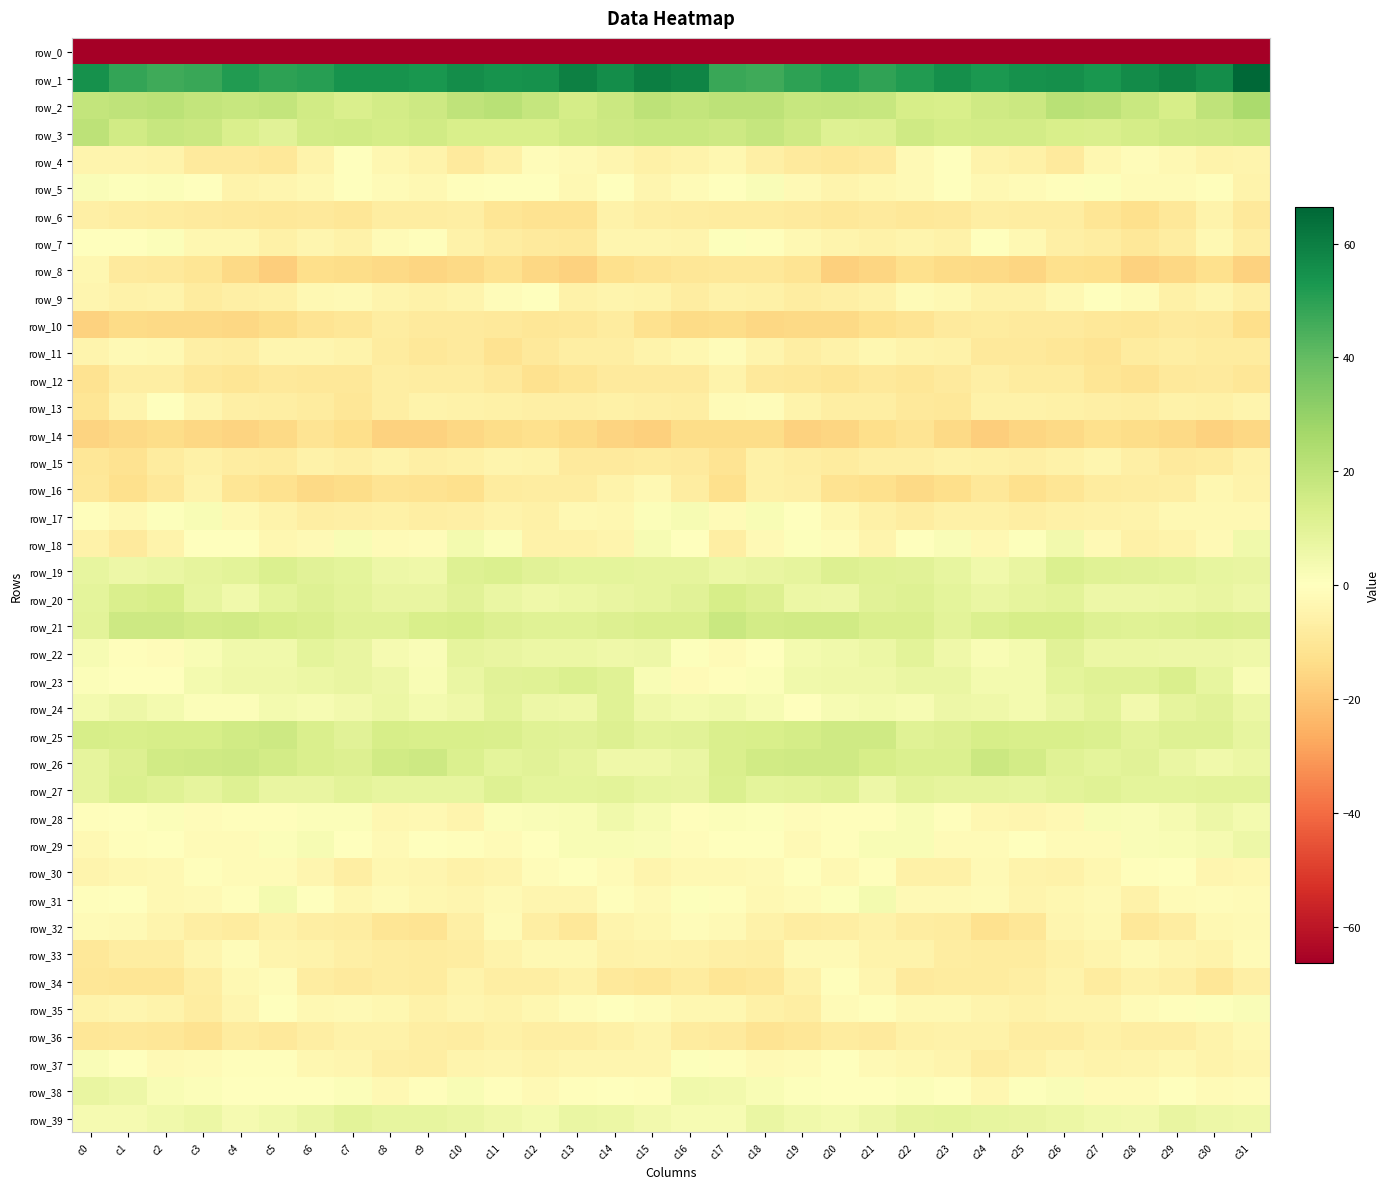

What is the total value across all series at c17?

-156.3